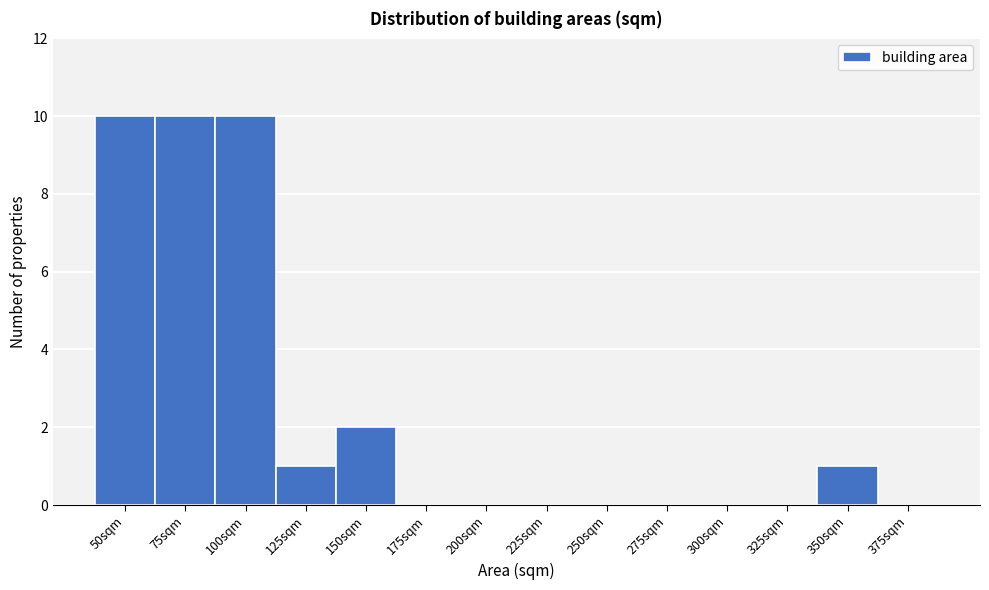

Reading left to right, extract all data points from this chart.

50sqm=10	75sqm=10	100sqm=10	125sqm=1	150sqm=2	175sqm=0	200sqm=0	225sqm=0	250sqm=0	275sqm=0	300sqm=0	325sqm=0	350sqm=1	375sqm=0